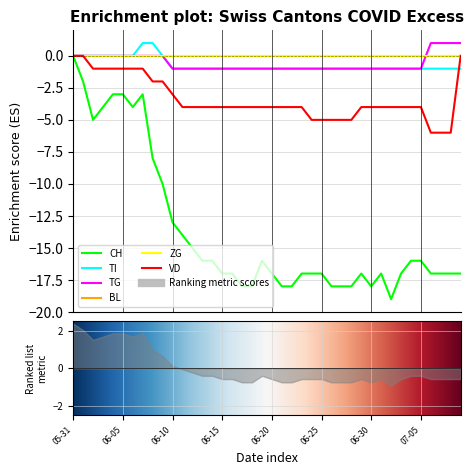

List the labels in order of CH value, smallest first.

2020-07-02, 2020-06-17, 2020-06-18, 2020-06-21, 2020-06-22, 2020-06-26, 2020-06-27, 2020-06-28, 2020-06-30, 2020-06-15, 2020-06-16, 2020-06-20, 2020-06-23, 2020-06-24, 2020-06-25, 2020-06-29, 2020-07-01, 2020-07-03, 2020-07-06, 2020-07-07, 2020-07-08, 2020-07-09, 2020-06-13, 2020-06-14, 2020-06-19, 2020-07-04, 2020-07-05, 2020-06-12, 2020-06-11, 2020-06-10, 2020-06-09, 2020-06-08, 2020-06-02, 2020-06-03, 2020-06-06, 2020-06-04, 2020-06-05, 2020-06-07, 2020-06-01, 2020-05-31